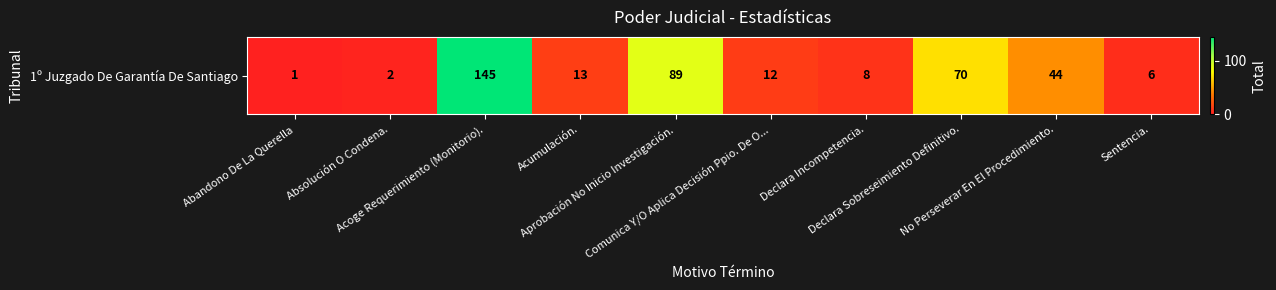

Which label corresponds to the largest value in the chart?

Acoge Requerimiento (Monitorio).